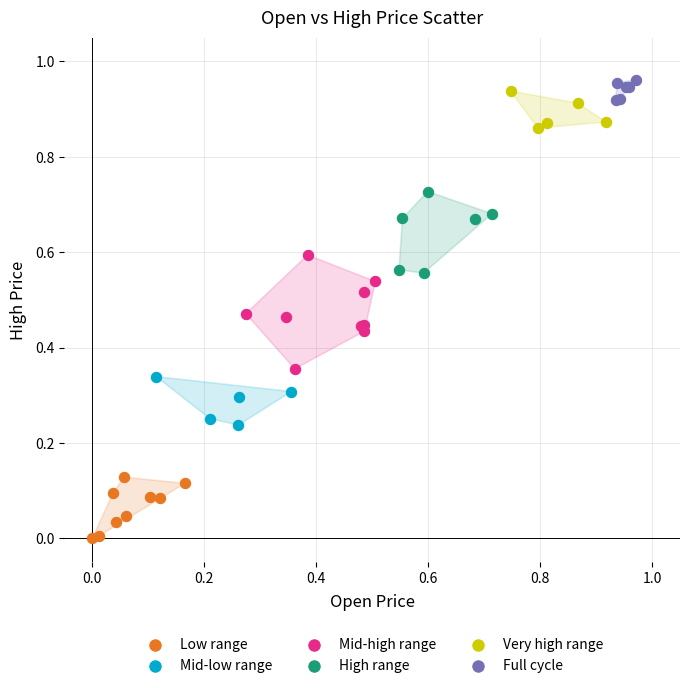

Which series reaches the minimum Y coordinate?

Low range